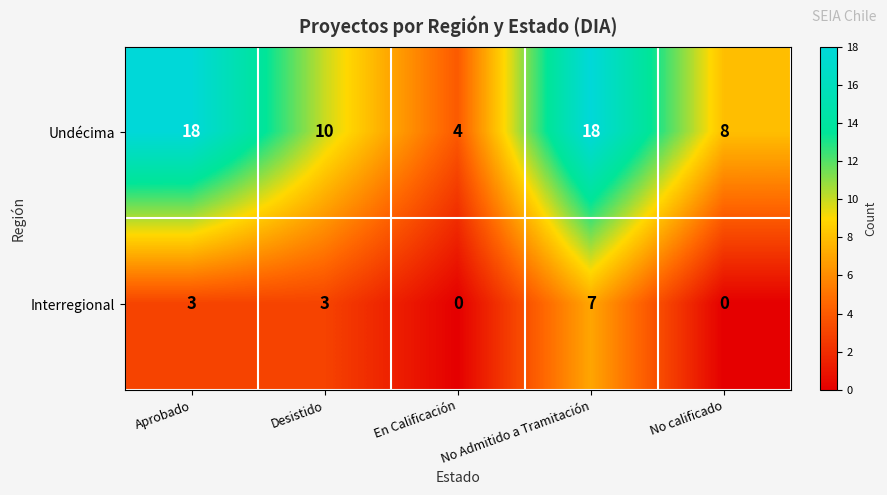

Is the value of Interregional at Aprobado greater than the value of Undécima at En Calificación?

No